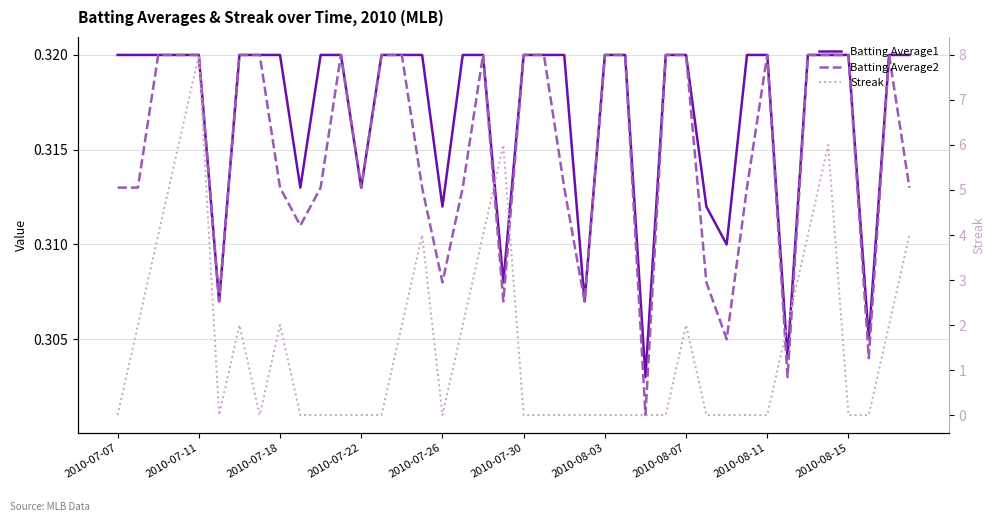

Which series has the largest range (max minus min)?

Streak